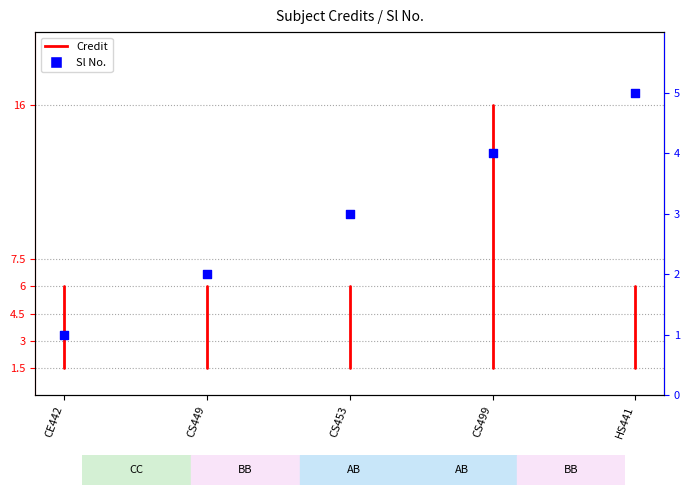

What is the change in value from CS449 to CS499?

+2